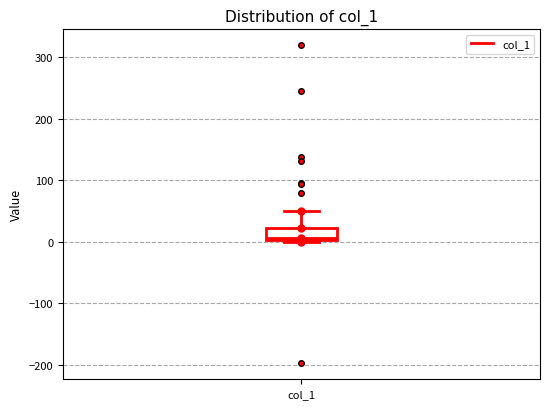

Read this box plot against the y-axis: the position of the median line, the range covered by the box, and the ends of both whiskers. The values are not printed on the chart, so give them approximately, as read against the axis.

median 10, box 0 to 20, whiskers 0 to 50